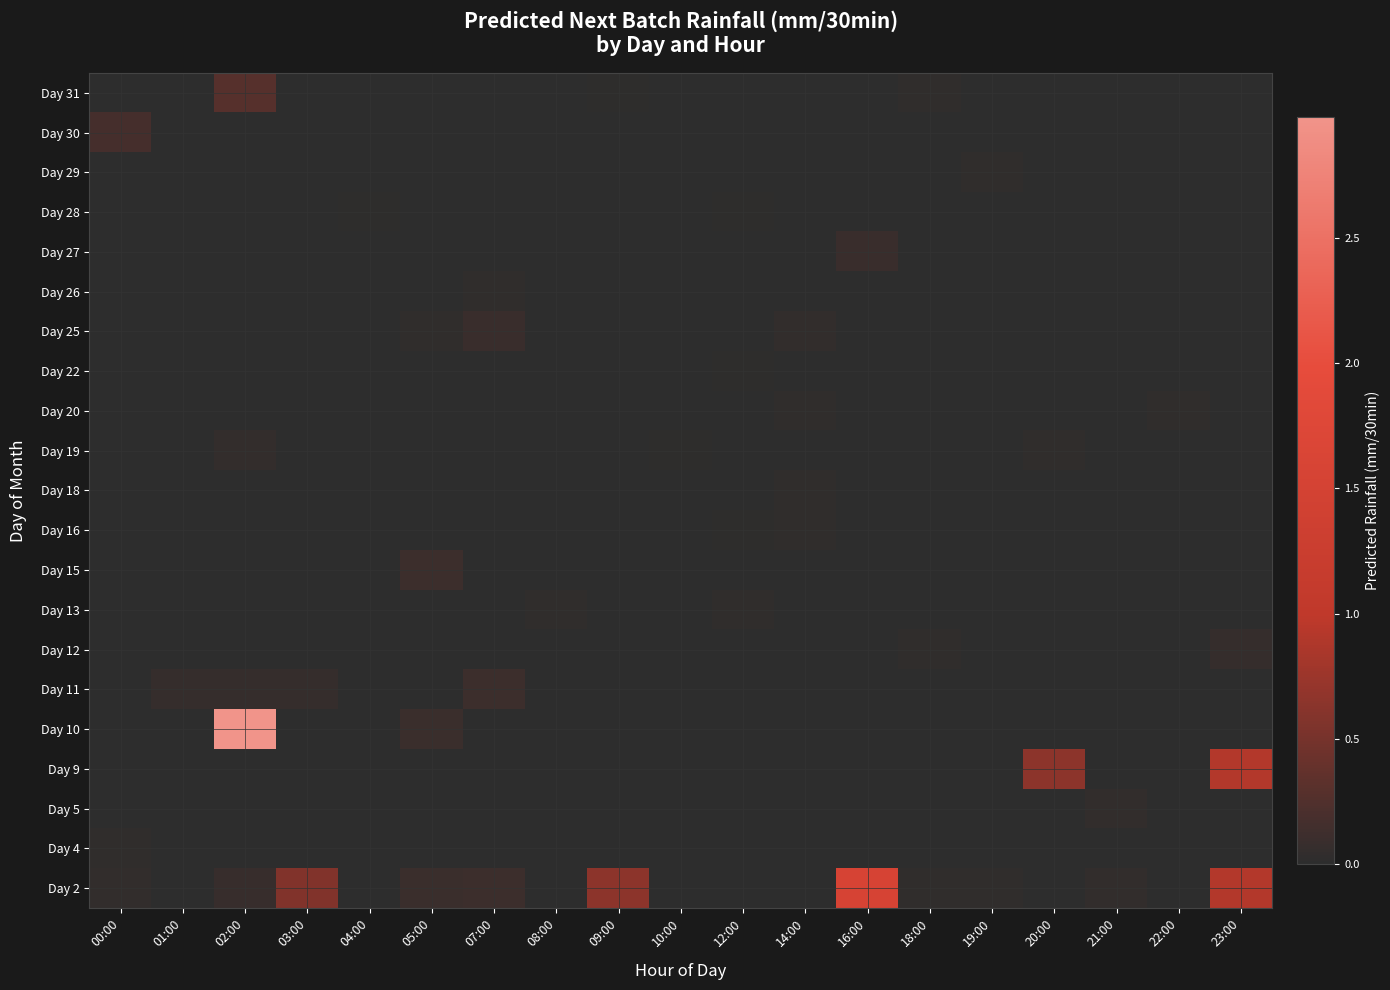

How many categories are shown in the chart?

19